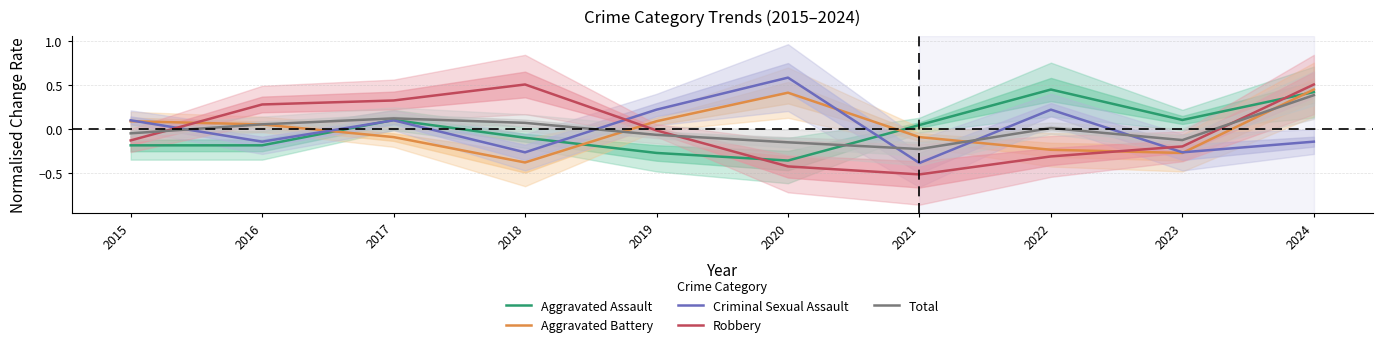

Which category has the lowest value in the Criminal Sexual Assault series?

2021